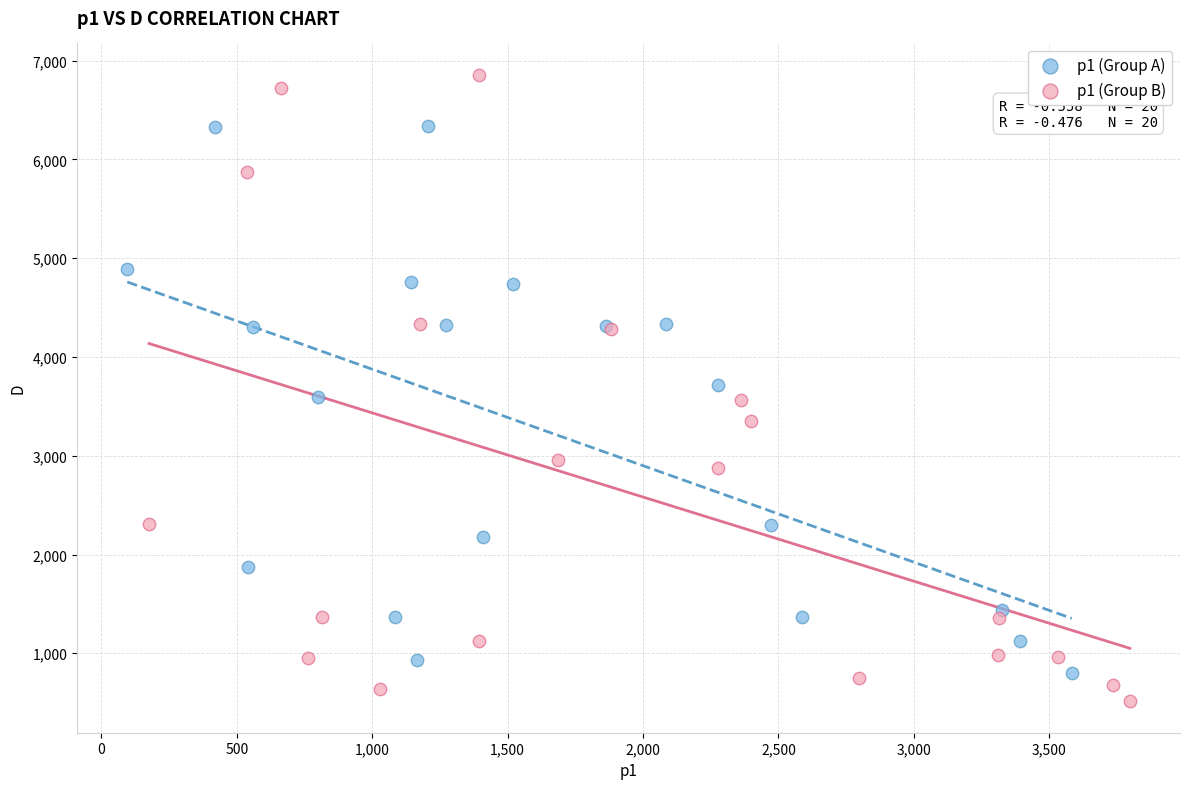

What are all the series names shown in the legend?

p1 (Group A), p1 (Group B)